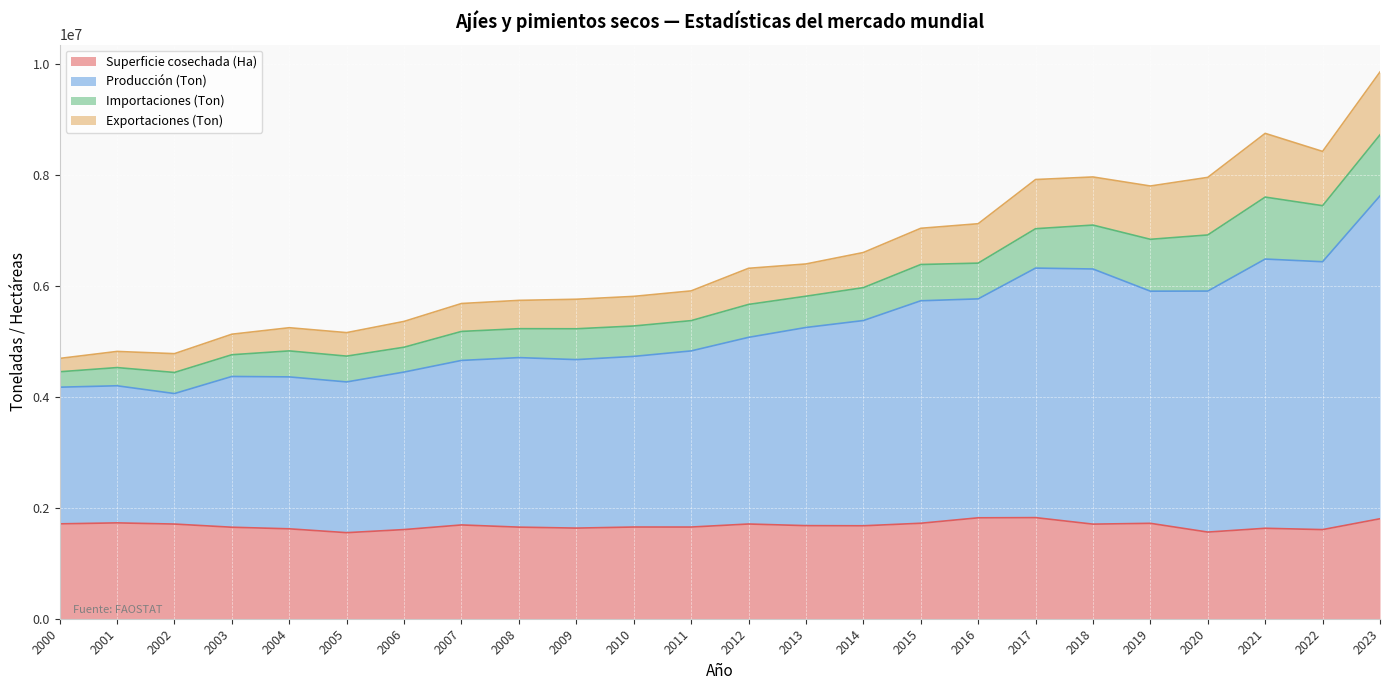

Which series changed the most between 2006 and 2008?

Producción (Ton)